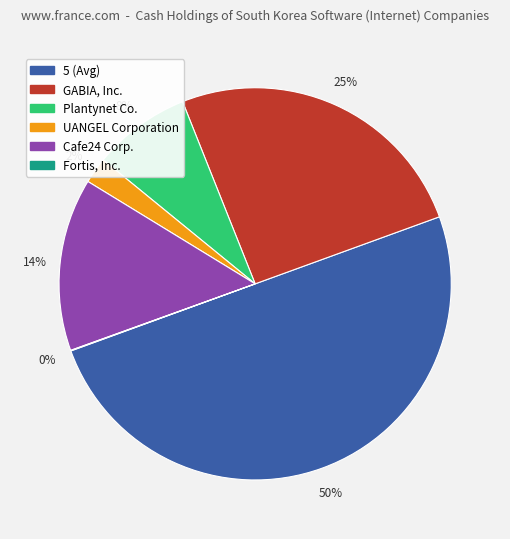

Do 5 (Avg) and Plantynet Co. together represent more than half of the pie?

Yes